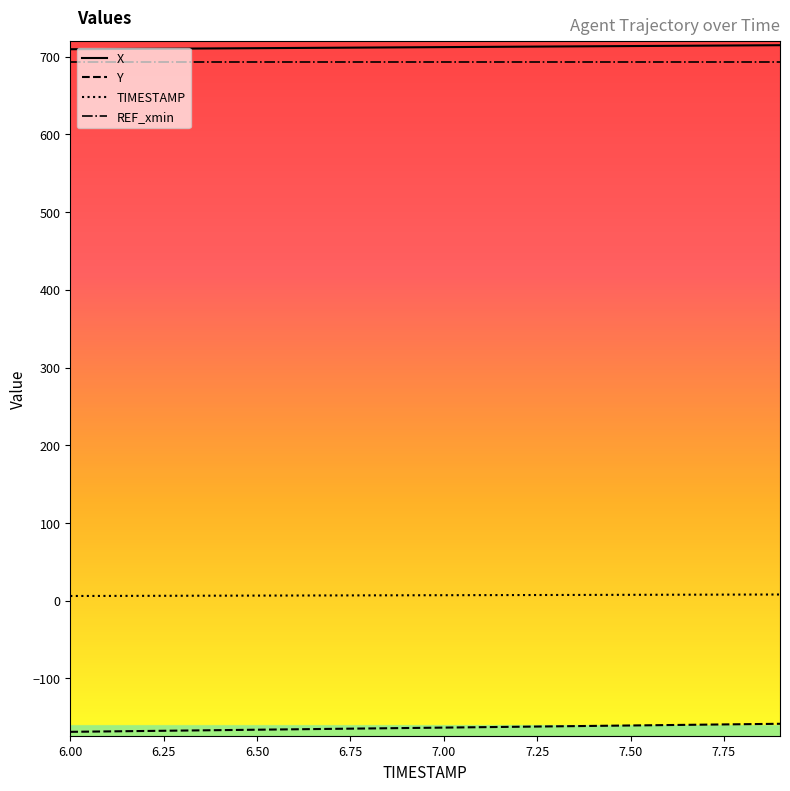

True or false: REF_xmin has more than 1 interior local peaks.

False